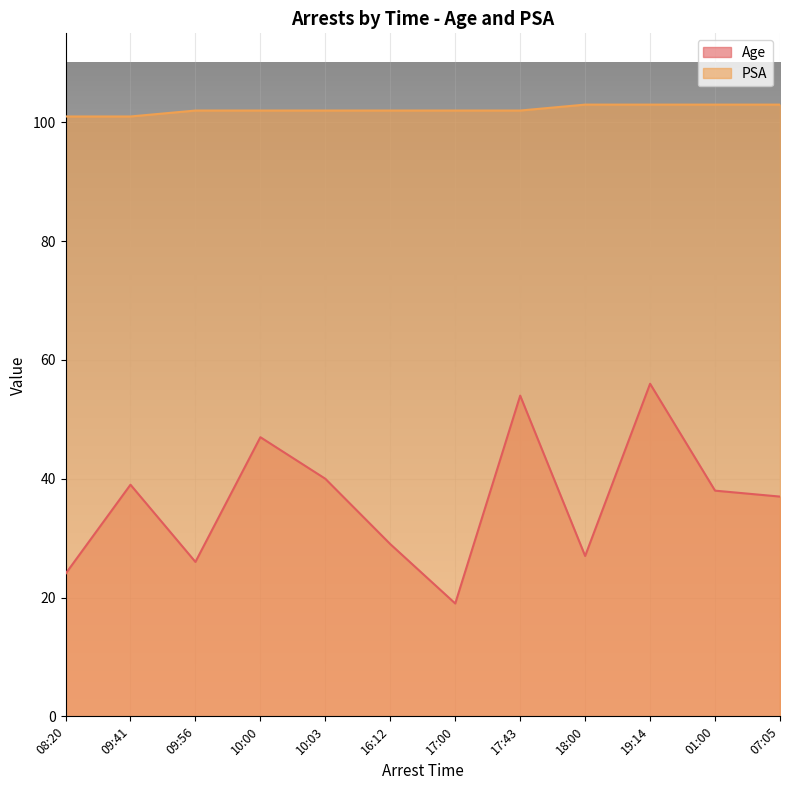

Which category has the highest value in the Age series?

19:14